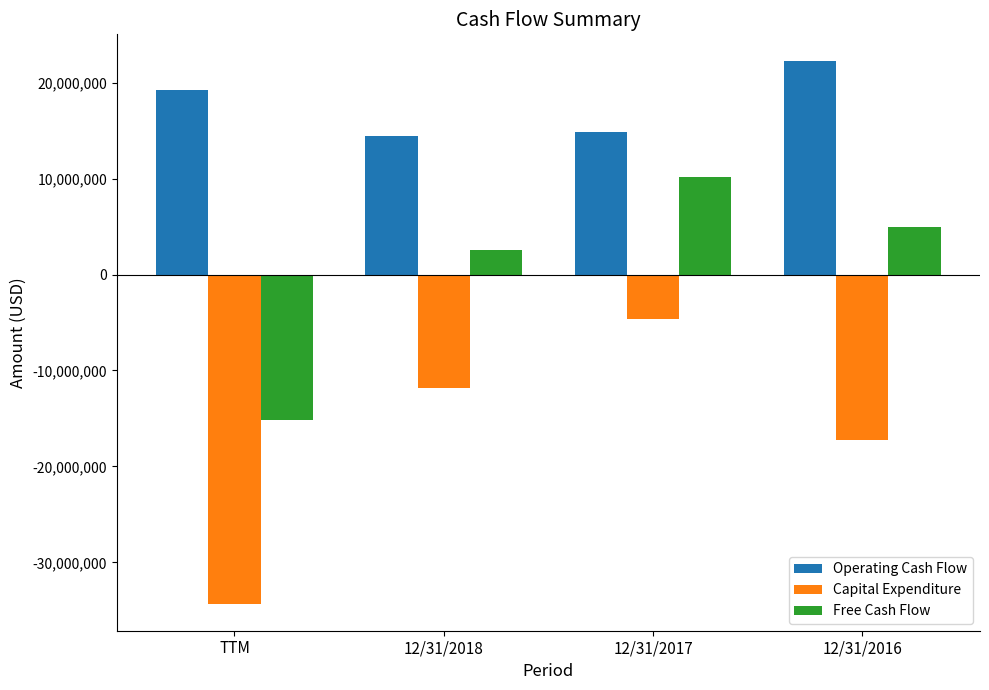

How many negative values does the Free Cash Flow series have?

1